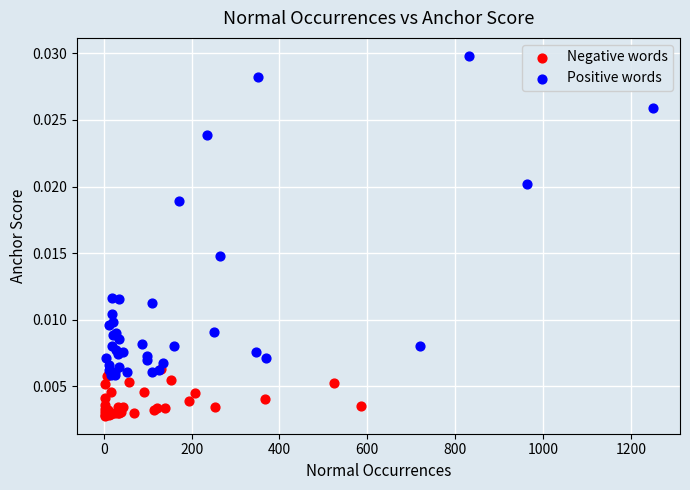

Which series contains the highest Y value?

Positive words